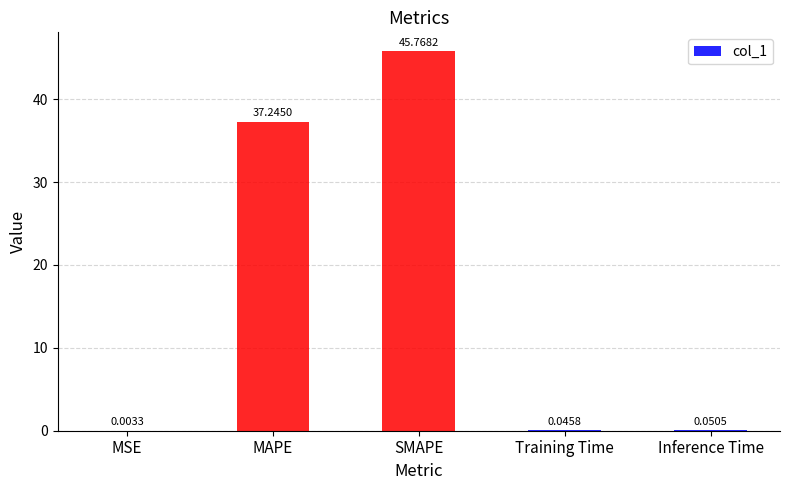

Where is the data nearest to the value 22?

MAPE